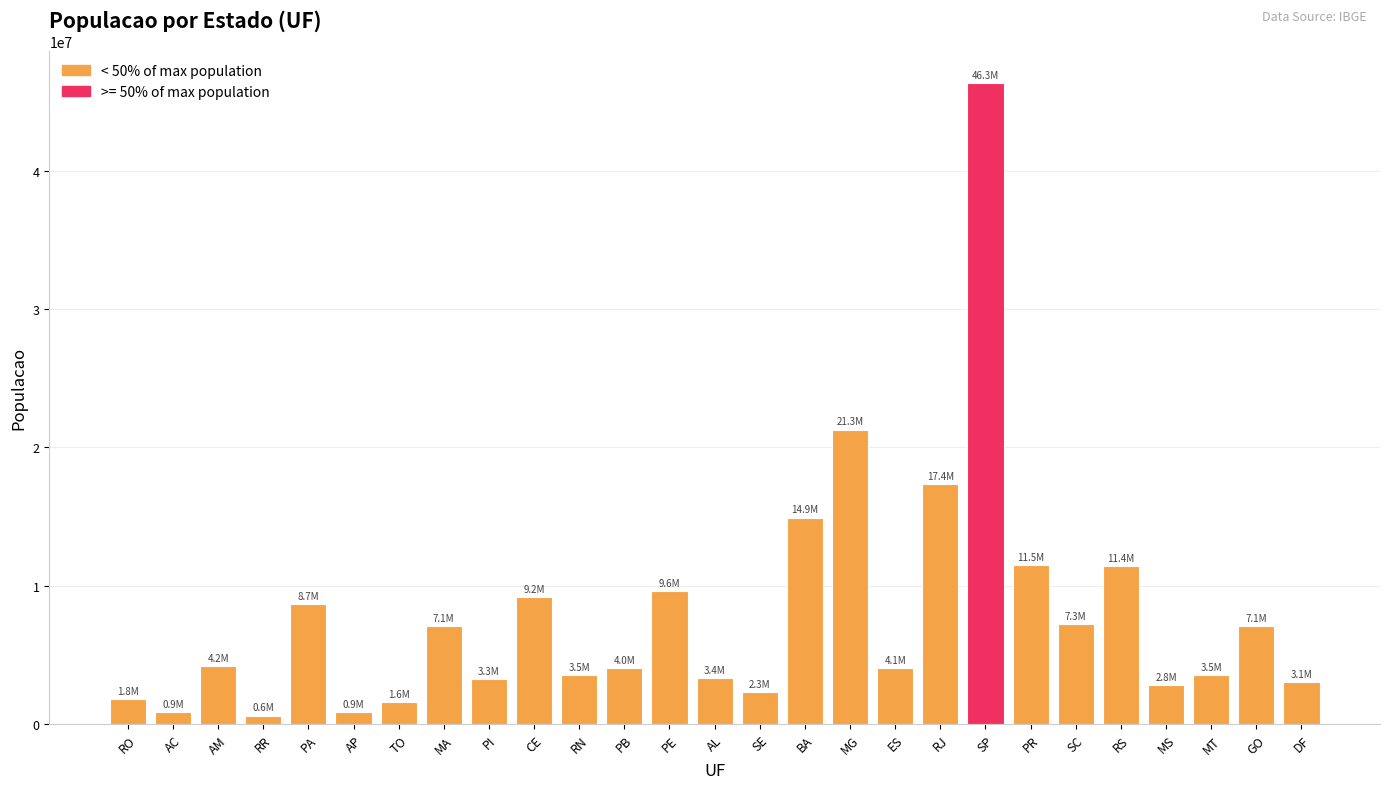

The value at BA is 7837942. True or false?

False